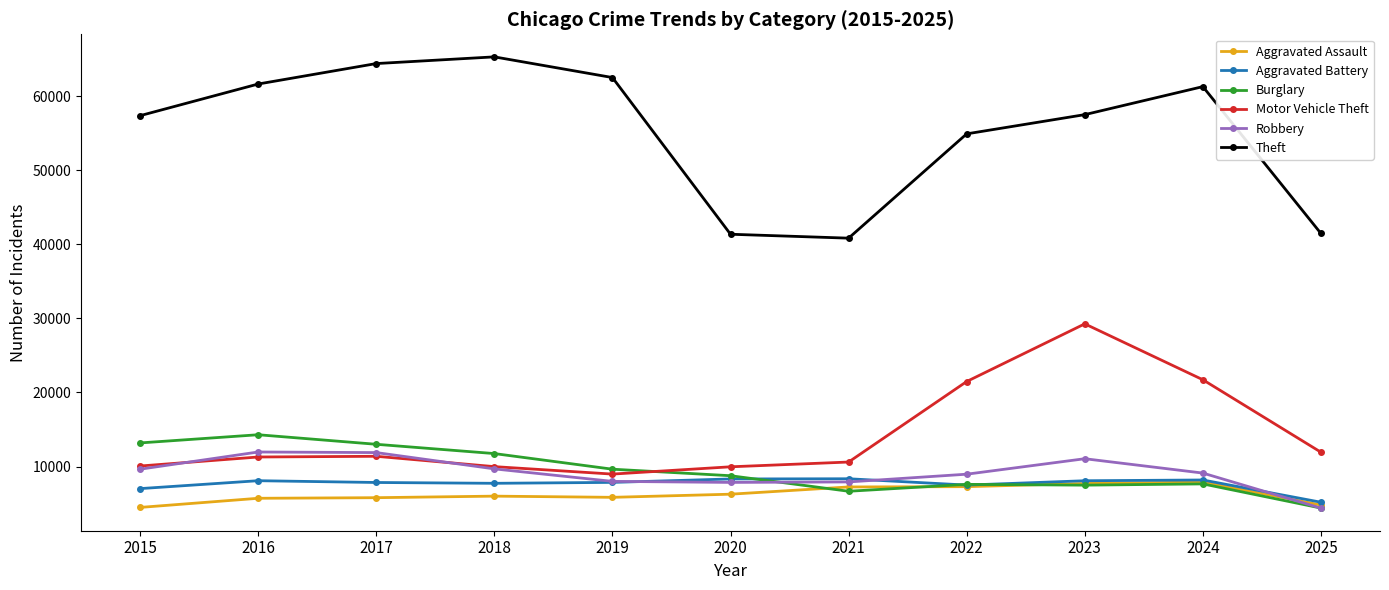

How many categories are shown in the chart?

11